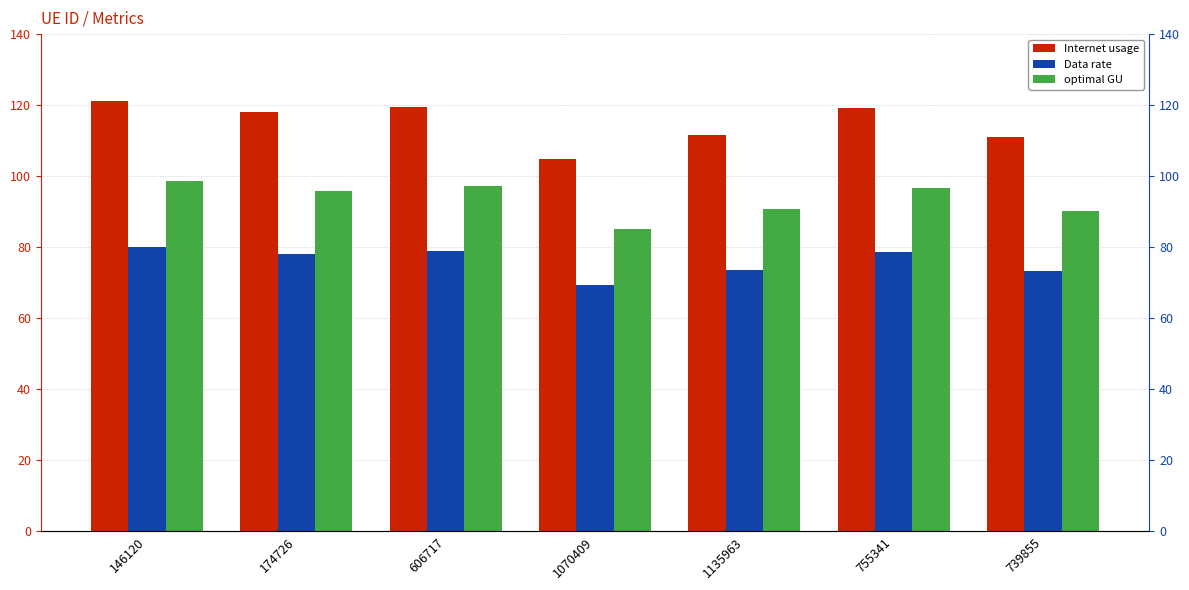

What is the total value across all series at 174726?

292.0